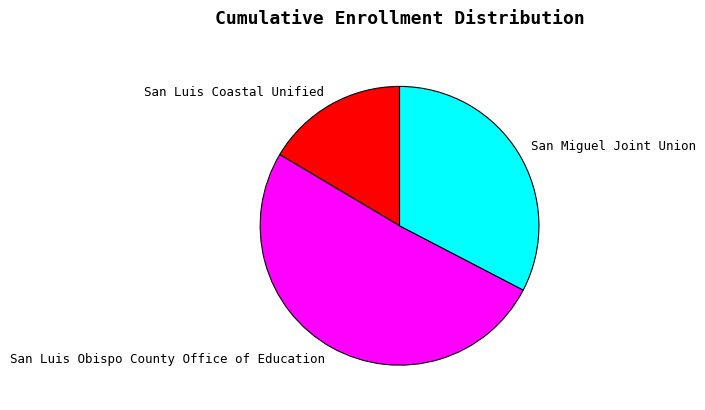

Rank the categories by value from lowest to highest.

San Luis Coastal Unified, San Miguel Joint Union, San Luis Obispo County Office of Education